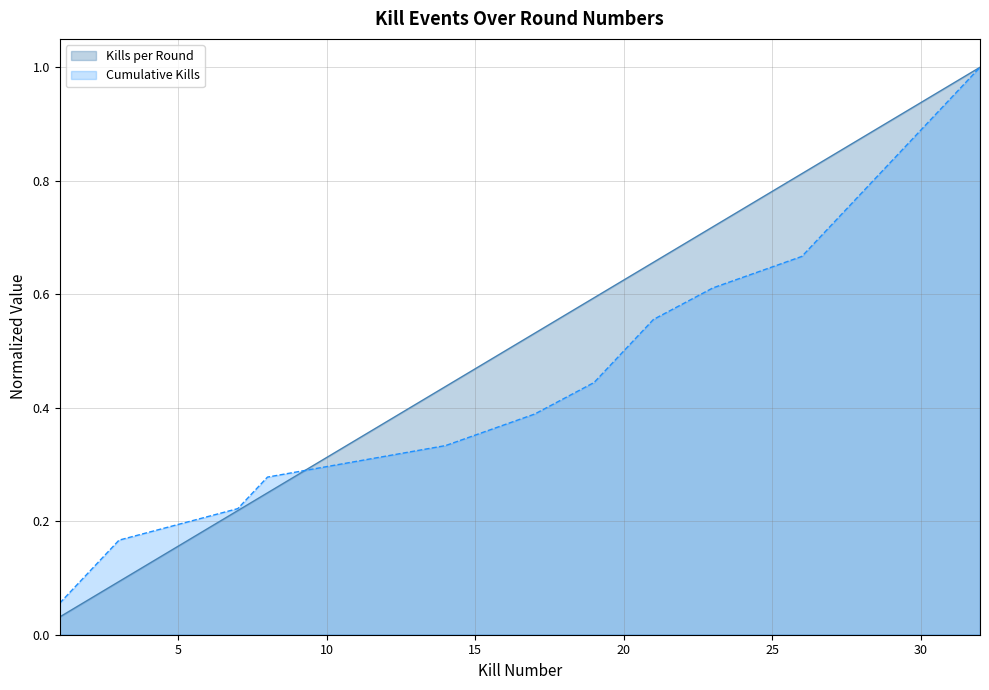

How many lines are shown in the chart?

2